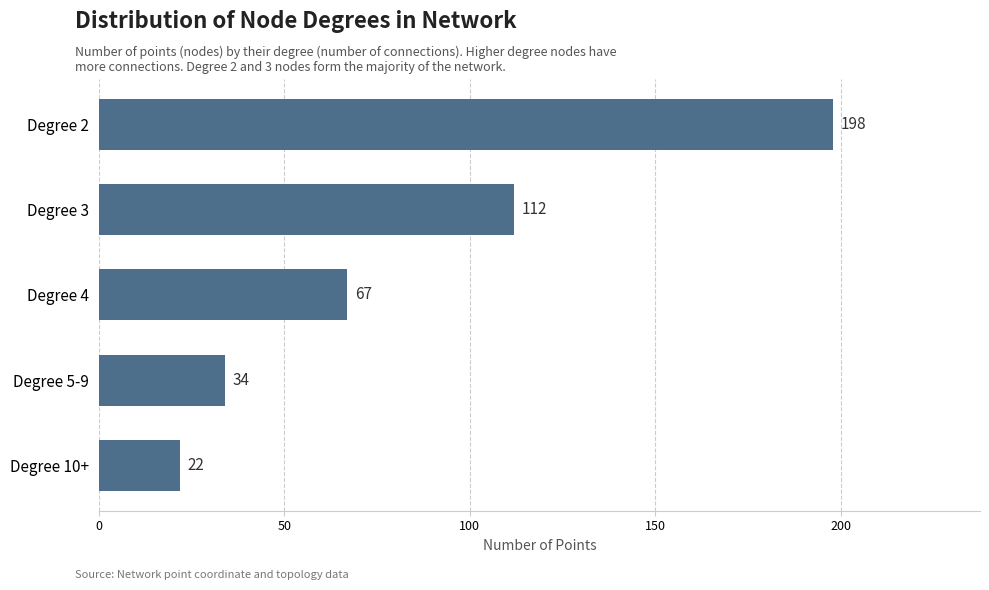

Count the number of categories in the chart.

5